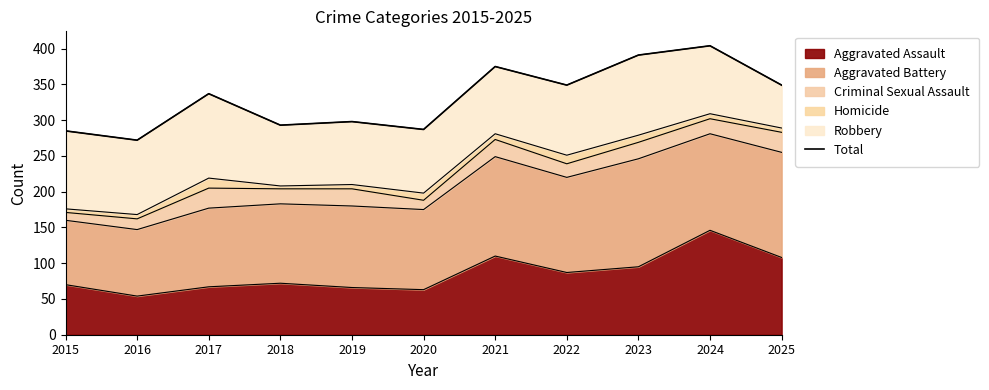

What is the difference between the second highest and minimum values?

119